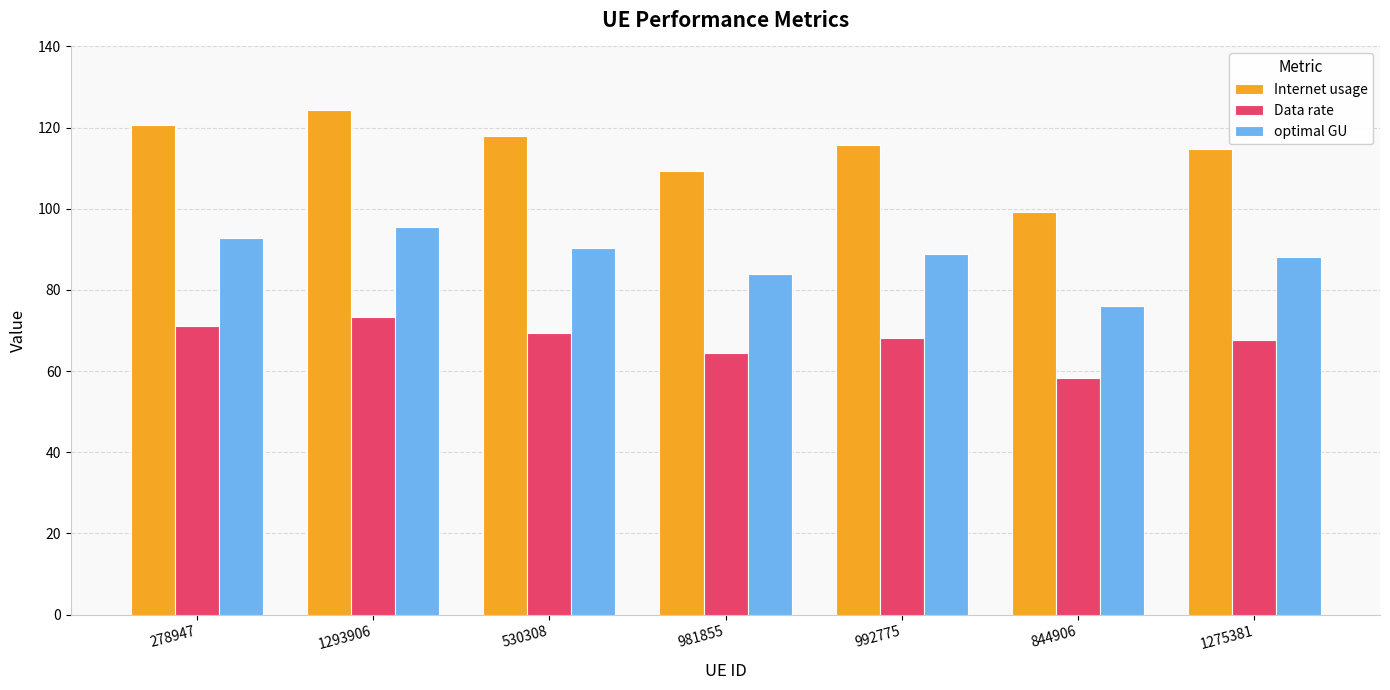

At which label is Internet usage closest to 111?

981855